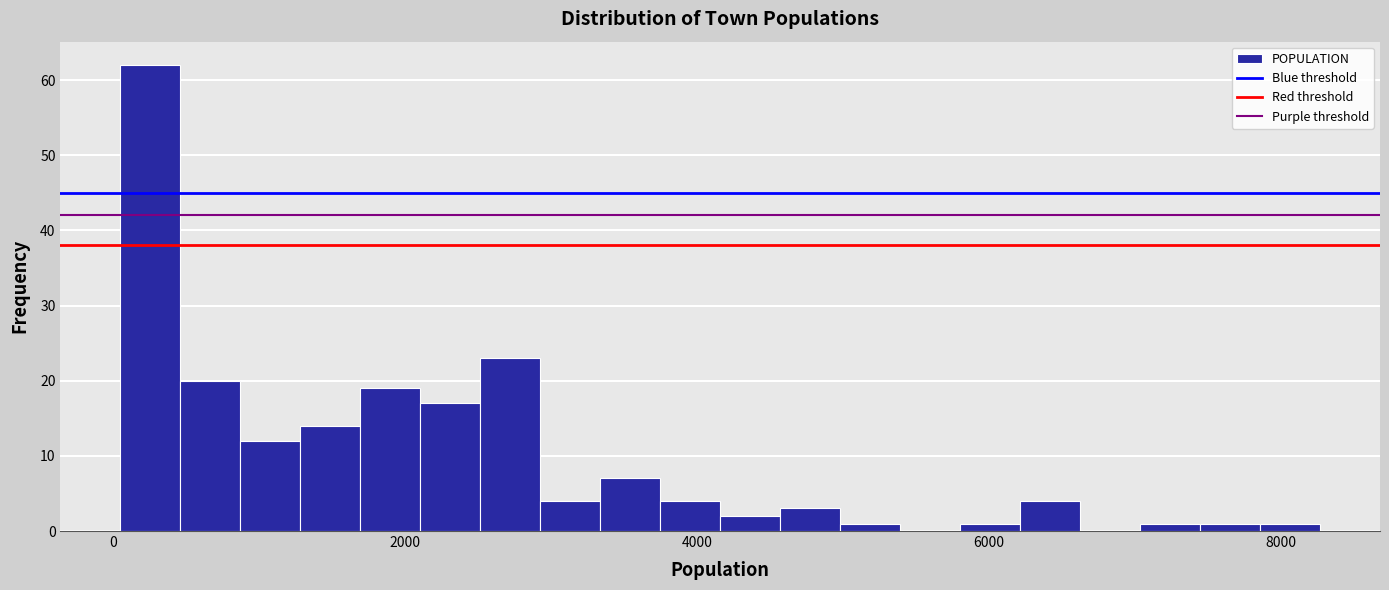

Around what value on the x-axis is the tallest bar? Give the approximate position of its centre, as read against the axis.

200